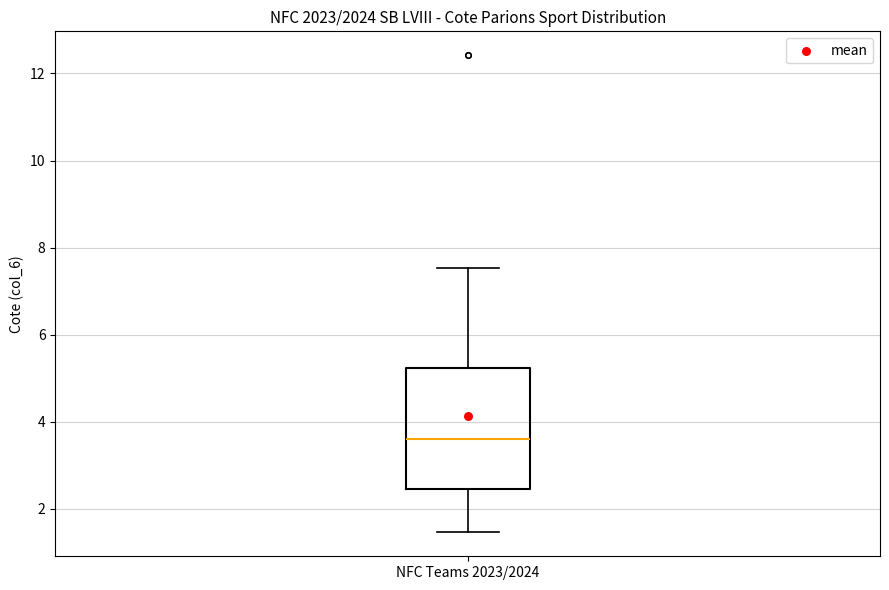

Where does the lower whisker of the box for NFC Teams 2023/2024 end on the y-axis? The values are not printed on the chart, so give them approximately, as read against the axis.

1.4